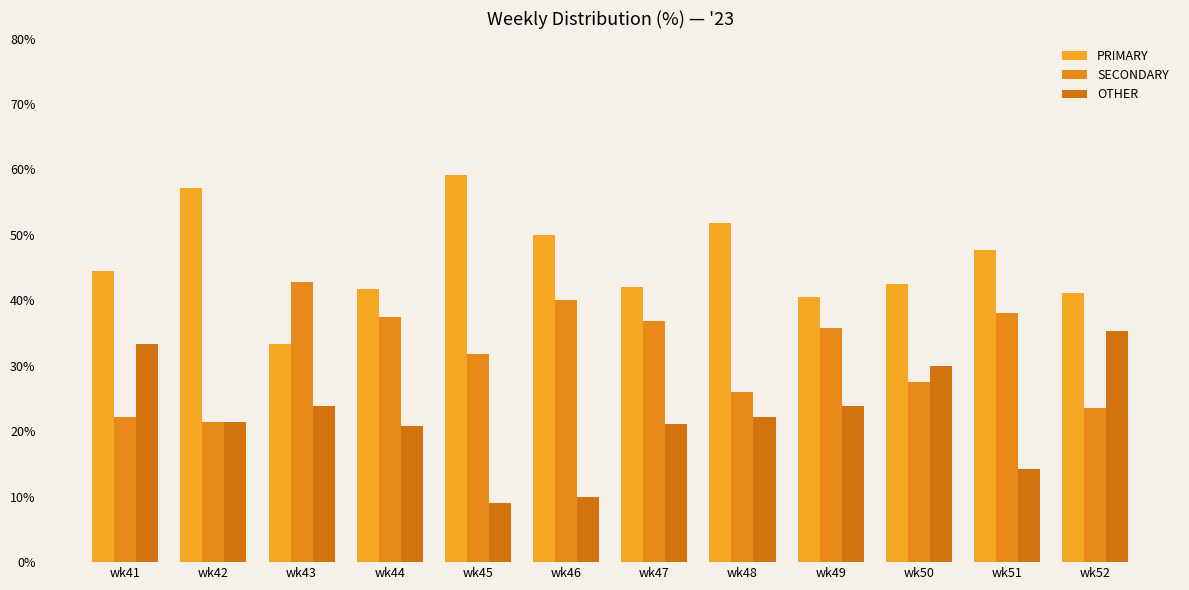

What is the total value across all series at wk52?

100.0